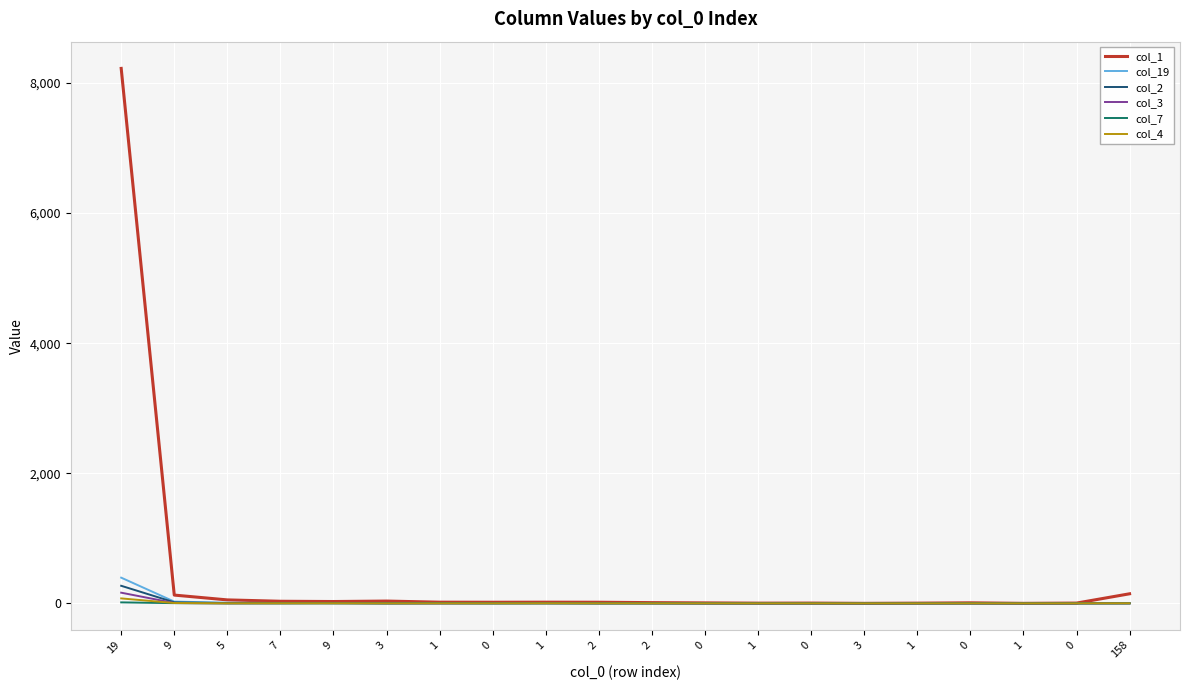

At which category is the sum across all series the highest?

19